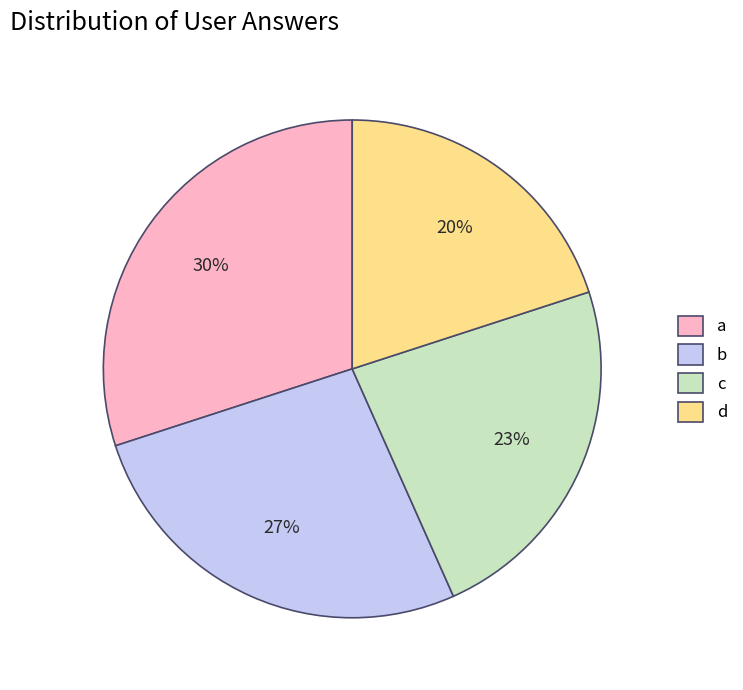

To the nearest percent, what is the average slice percentage?

25%